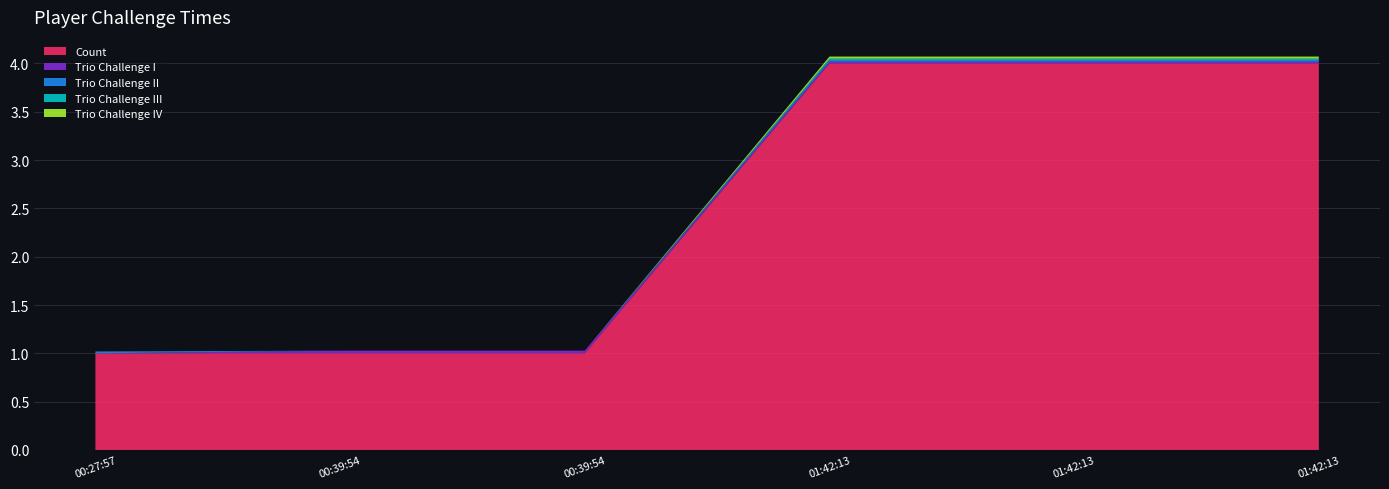

Reading right to left, extract all data points from this chart.

Count: 01:42:13=4.0	01:42:13=4.0	01:42:13=4.0	00:39:54=1.0	00:39:54=1.0	00:27:57=1.0
Trio Challenge I: 01:42:13=0.0	01:42:13=0.0	01:42:13=0.0	00:39:54=0.0	00:39:54=0.0	00:27:57=0.0
Trio Challenge II: 01:42:13=0.0	01:42:13=0.0	01:42:13=0.0	00:39:54=0.0	00:39:54=0.0	00:27:57=0.0
Trio Challenge III: 01:42:13=0.0	01:42:13=0.0	01:42:13=0.0	00:39:54=0.0	00:39:54=0.0	00:27:57=0.0
Trio Challenge IV: 01:42:13=0.0	01:42:13=0.0	01:42:13=0.0	00:39:54=0.0	00:39:54=0.0	00:27:57=0.0